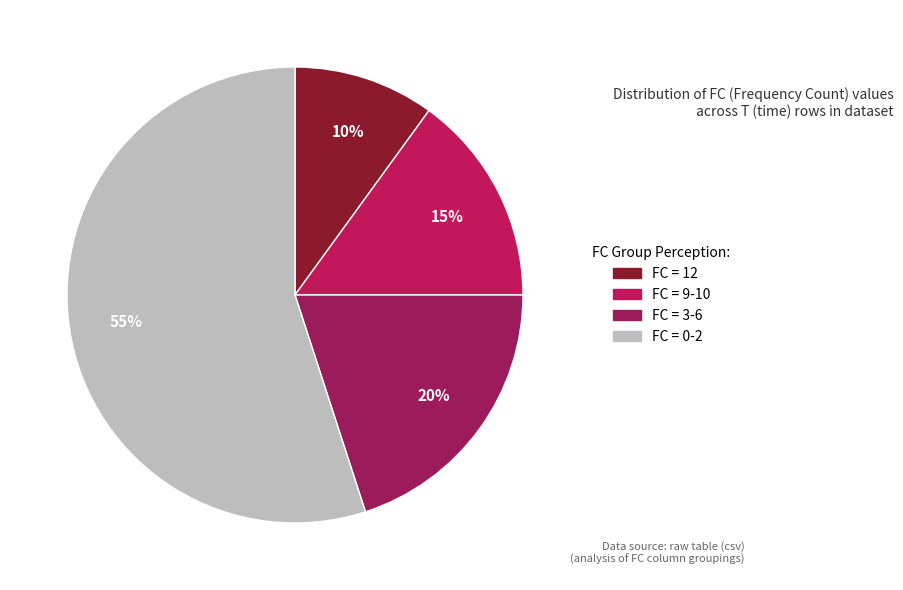

How many slices are in this pie chart?

4